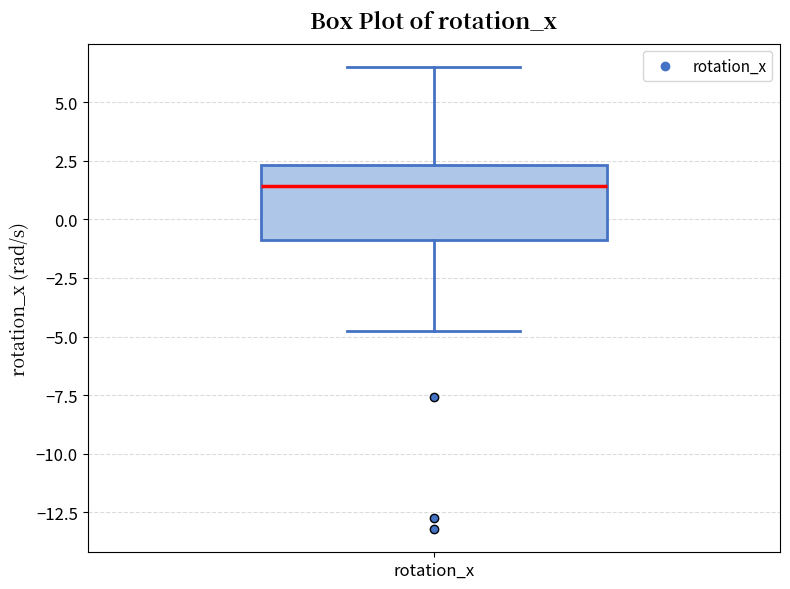

Read this box plot against the y-axis: the position of the median line, the range covered by the box, and the ends of both whiskers. The values are not printed on the chart, so give them approximately, as read against the axis.

median 1.5, box -1.0 to 2.5, whiskers -5.0 to 6.5